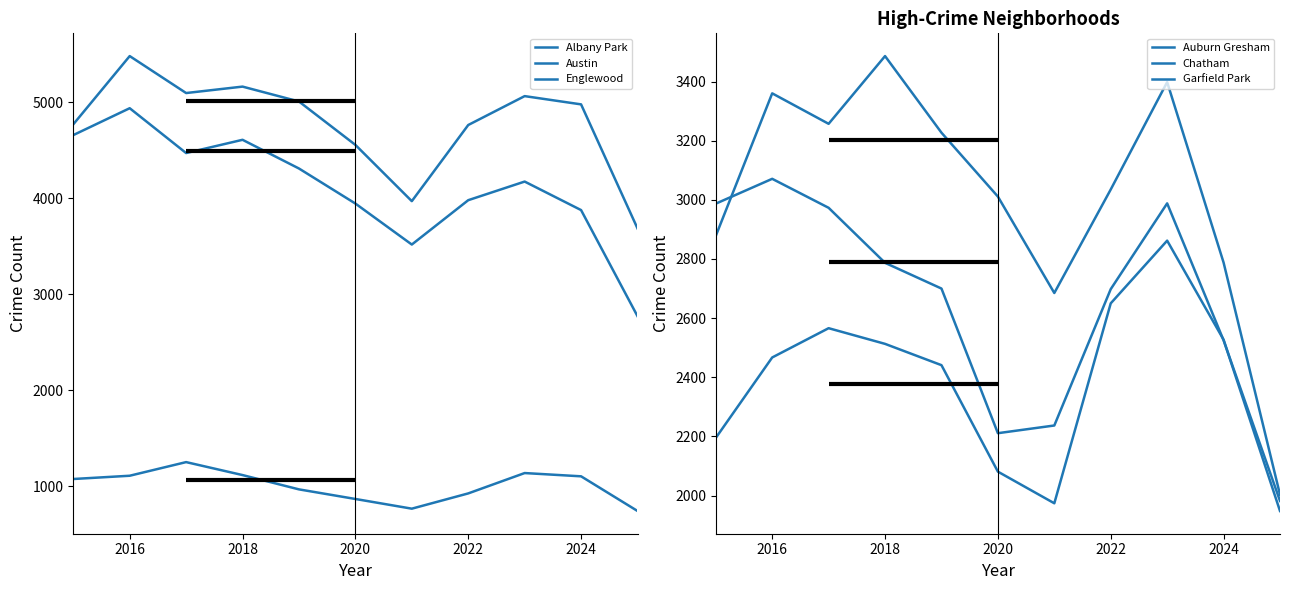

True or false: Garfield Park and Albany Park cross at least once.

False